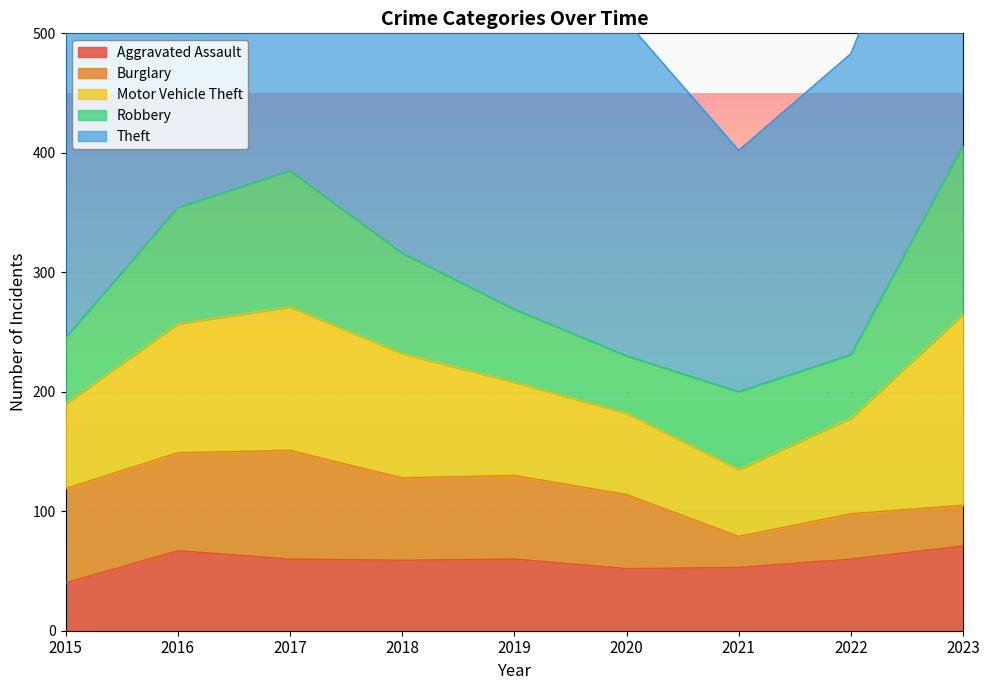

What is the maximum value shown in the chart?

405